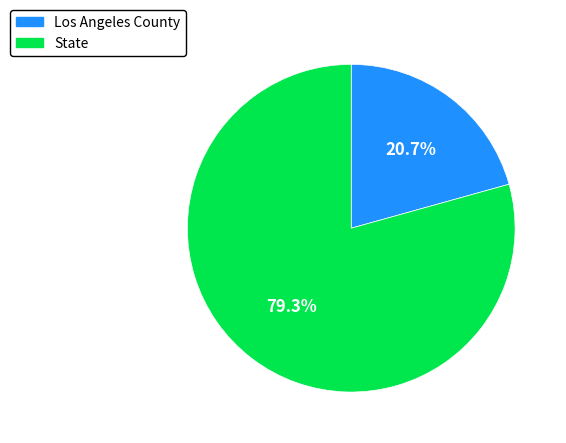

Approximately how many times larger is the value at Los Angeles County compared to State?

0.3